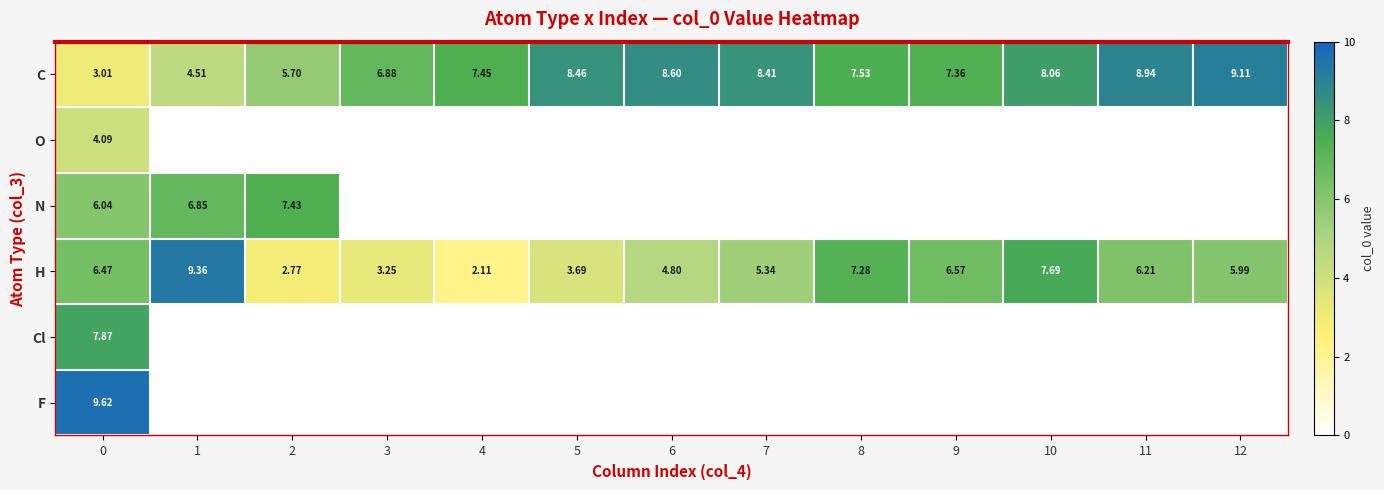

What is the lowest value of the C series?

3.0